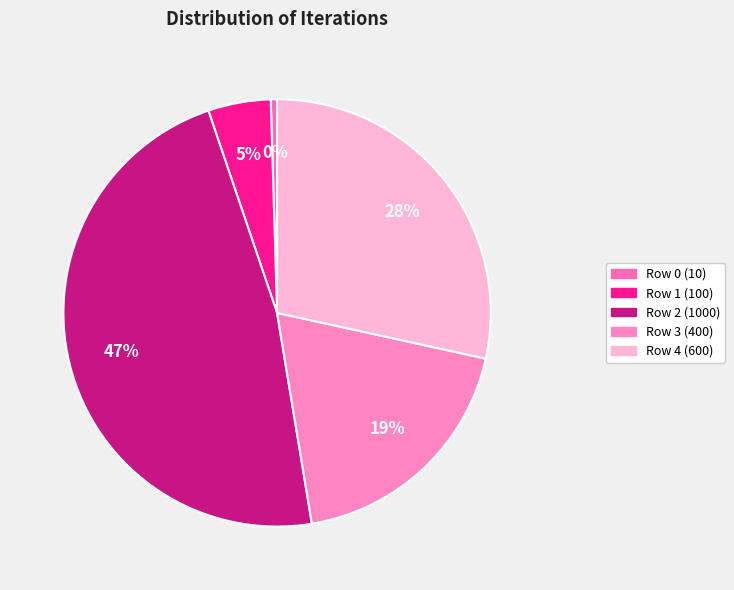

What is the change in value from Row 3 (400) to Row 4 (600)?

+200